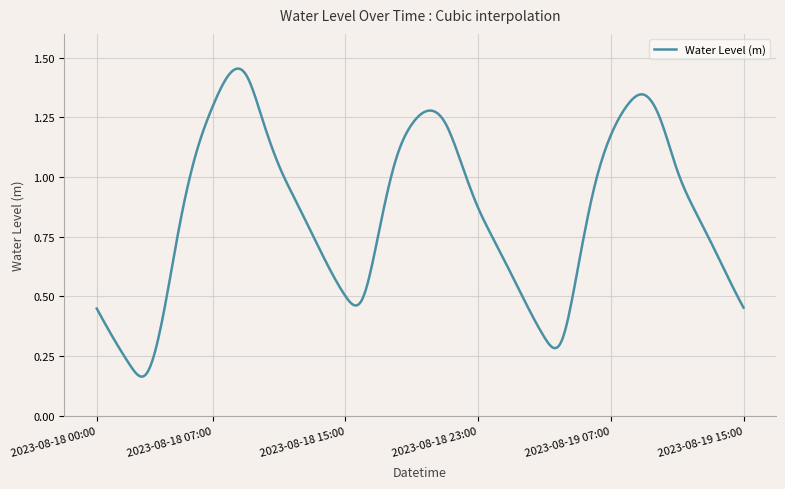

What is the label of the 5th point from the right?

2023-08-19 11:00